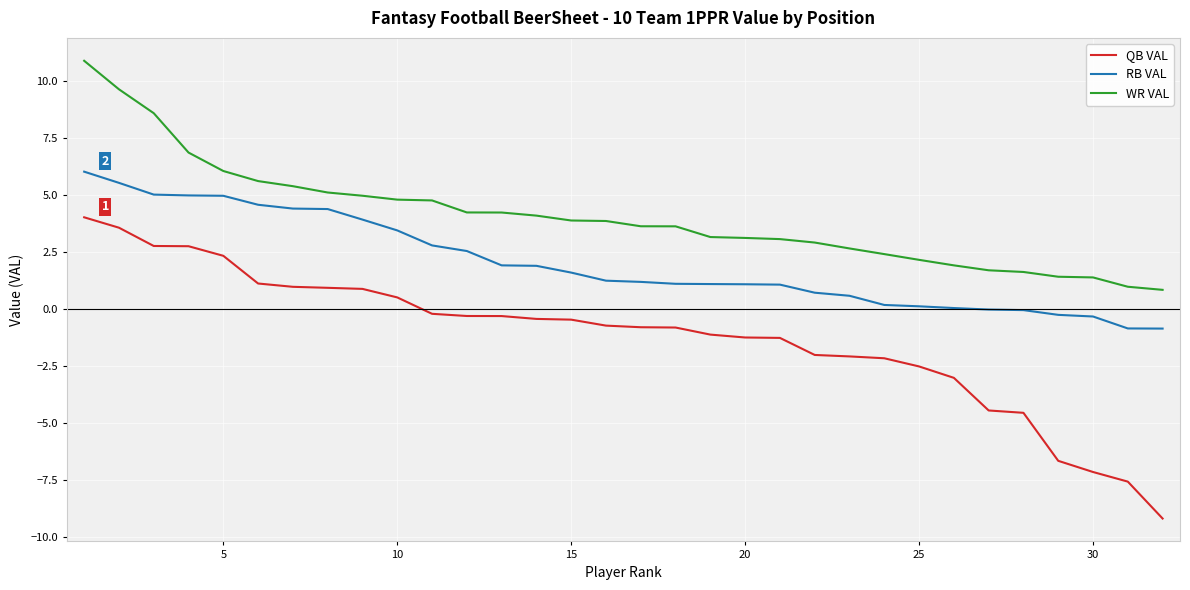

What is the minimum value shown in the chart?

-9.2